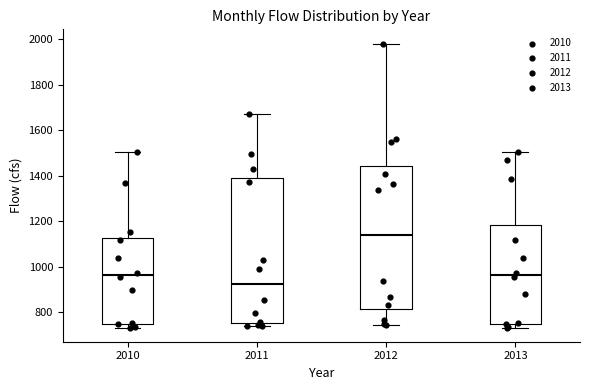

Reading left to right, read every box against the y-axis: the position of its median line, the range the box covers, and the ends of its whiskers. The values are not printed on the chart, so give them approximately, as read against the axis.

2010: median 960, box 740 to 1120, whiskers 740 (just below the box's lower edge) to 1500
2011: median 920, box 760 to 1380, whiskers 740 to 1660
2012: median 1140, box 820 to 1440, whiskers 740 to 1980
2013: median 960, box 740 to 1180, whiskers 740 (just below the box's lower edge) to 1500